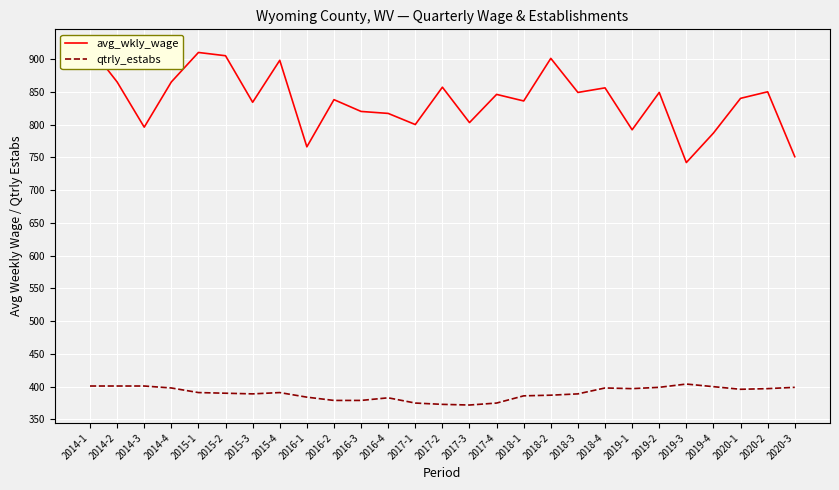

Reading left to right, list all the values displayed in this chart.

avg_wkly_wage: 918	865	796	865	910	905	834	898	766	838	820	817	800	857	803	846	836	901	849	856	792	849	742	787	840	850	751
qtrly_estabs: 401	401	401	398	391	390	389	391	384	379	379	383	375	373	372	375	386	387	389	398	397	399	404	400	396	397	399